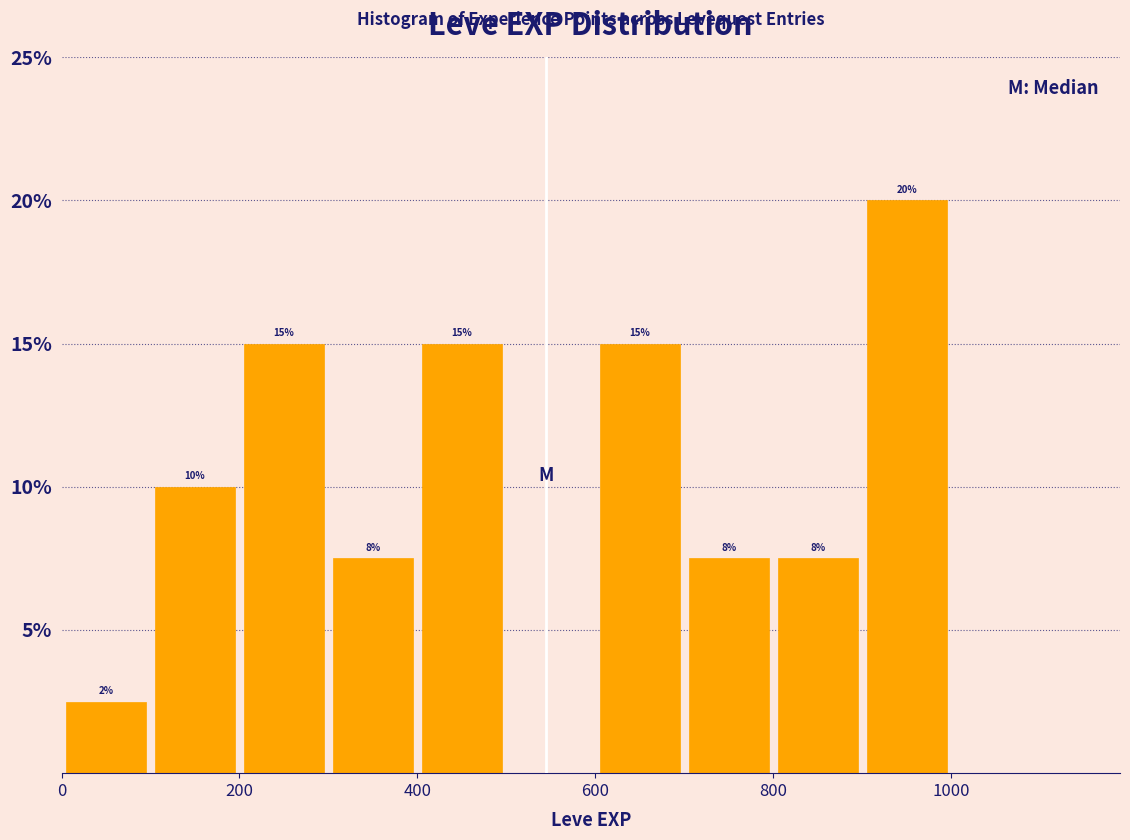

Over which range of the x-axis is the bar tallest?

900 to 1000